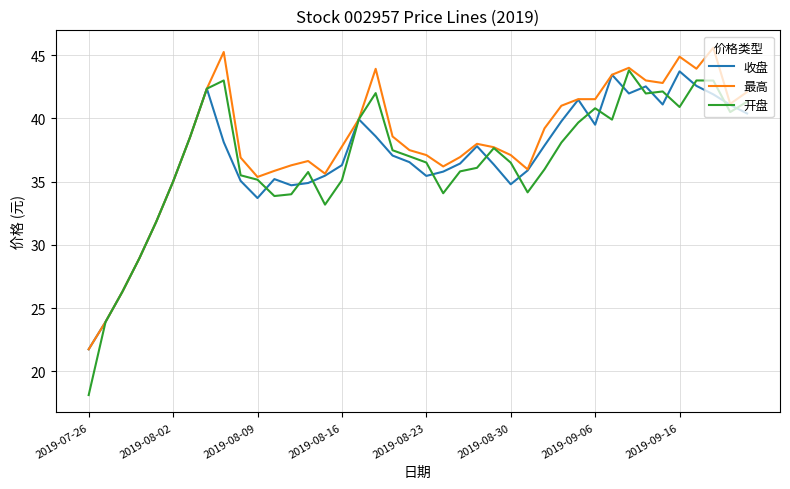

What are all the series names shown in the legend?

收盘, 最高, 开盘